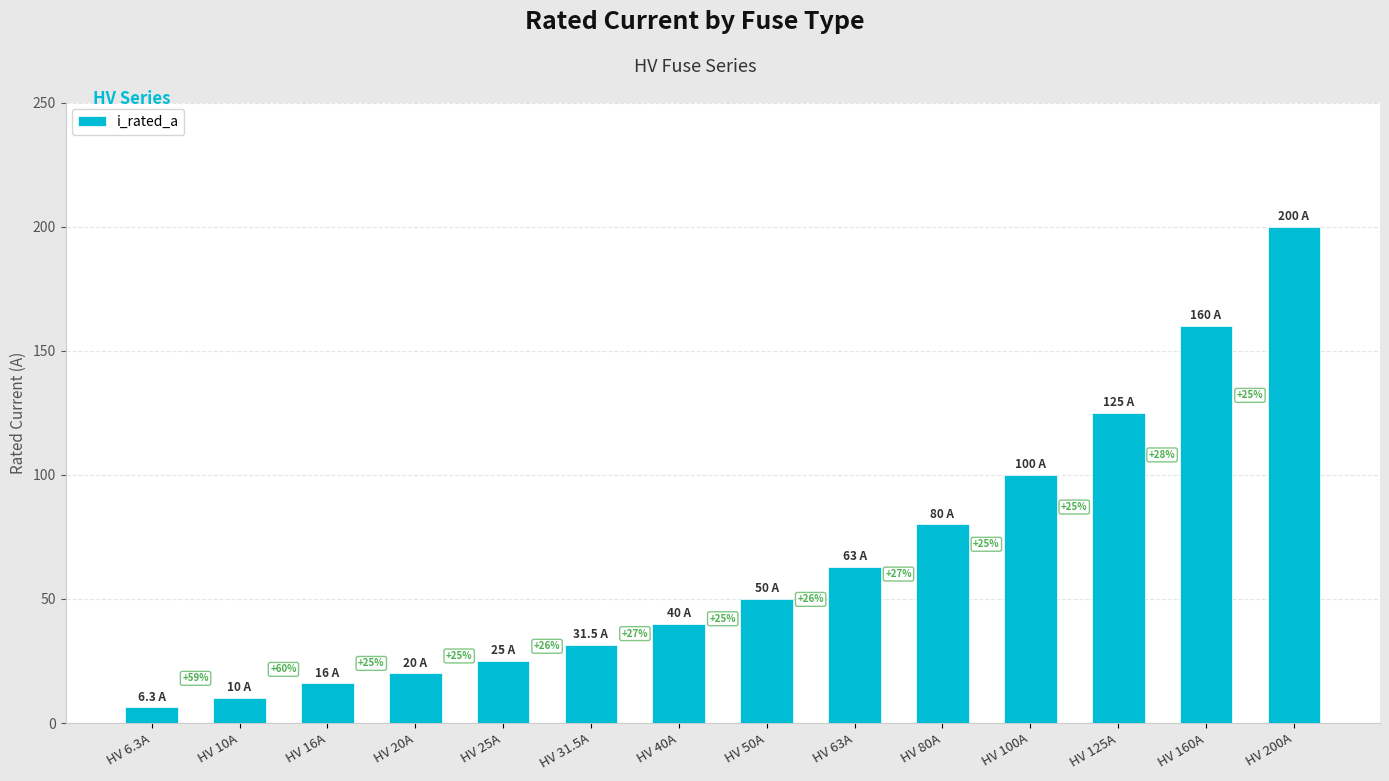

How many bars are there in total?

14